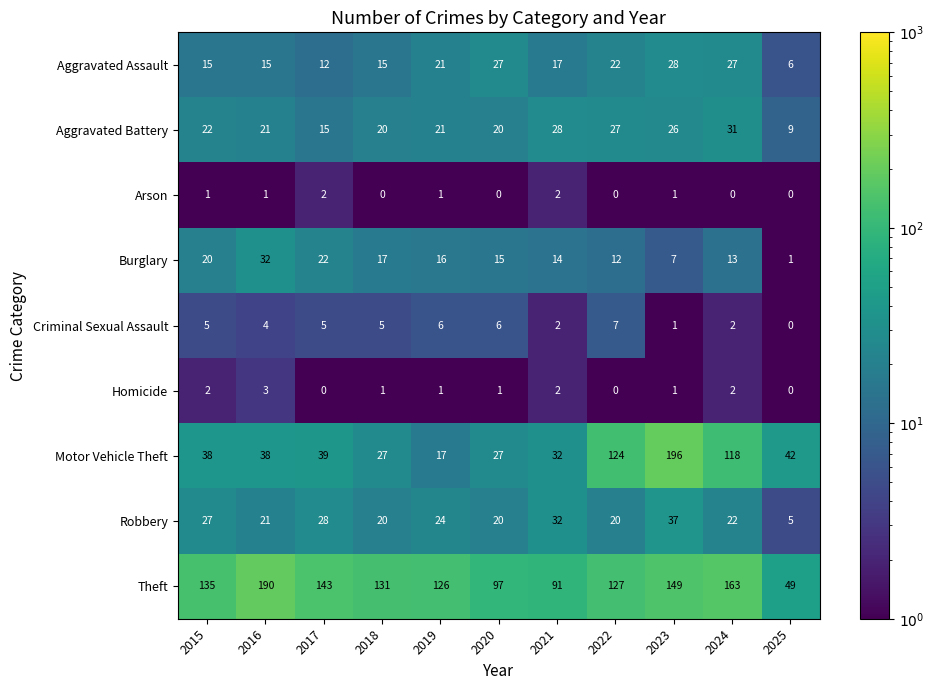

Which series changed the most between 2022 and 2023?

Motor Vehicle Theft